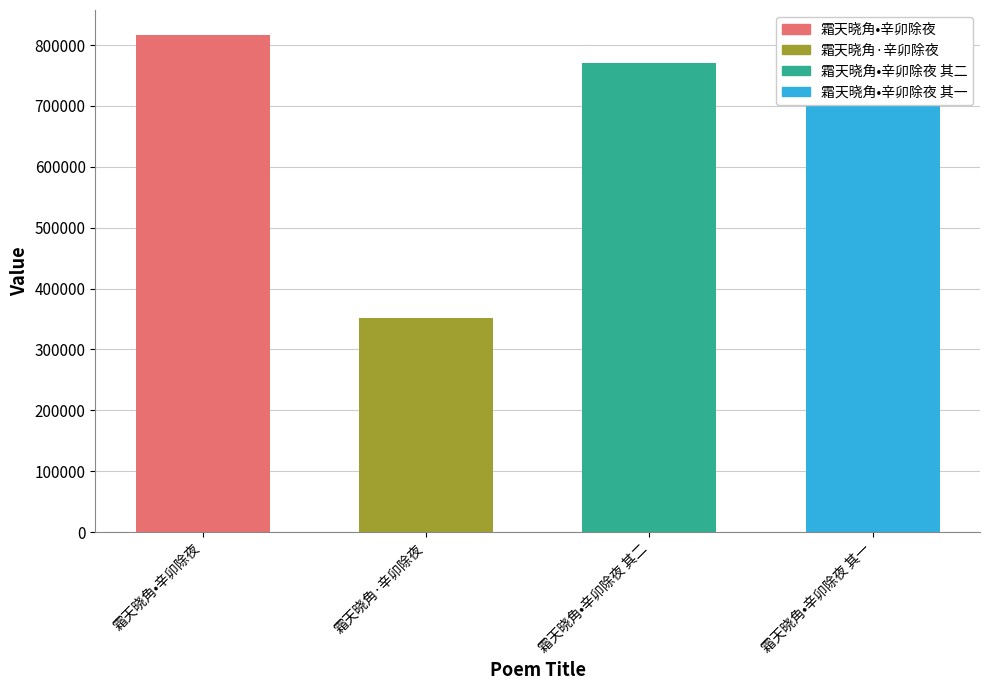

What is the label of the 4th bar from the left?

霜天晓角•辛卯除夜 其一